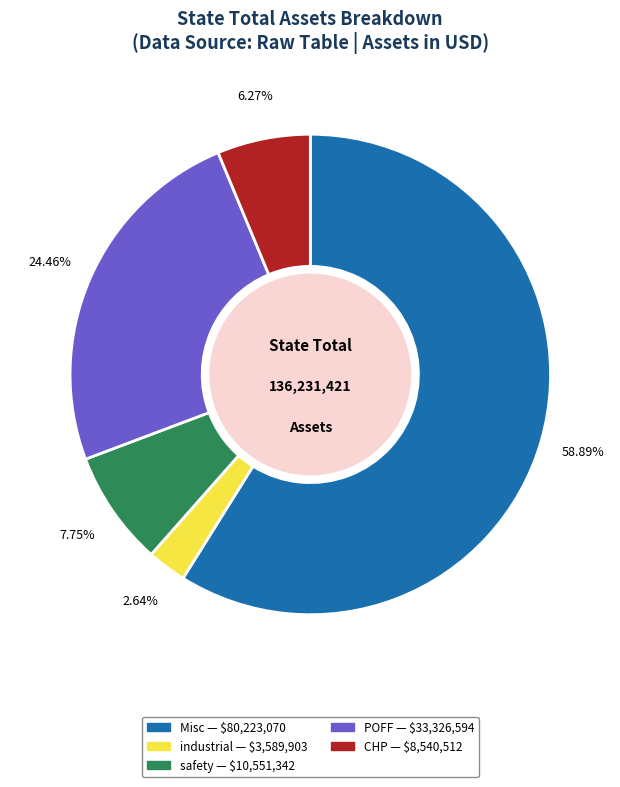

Does Misc represent more than half of the total?

Yes